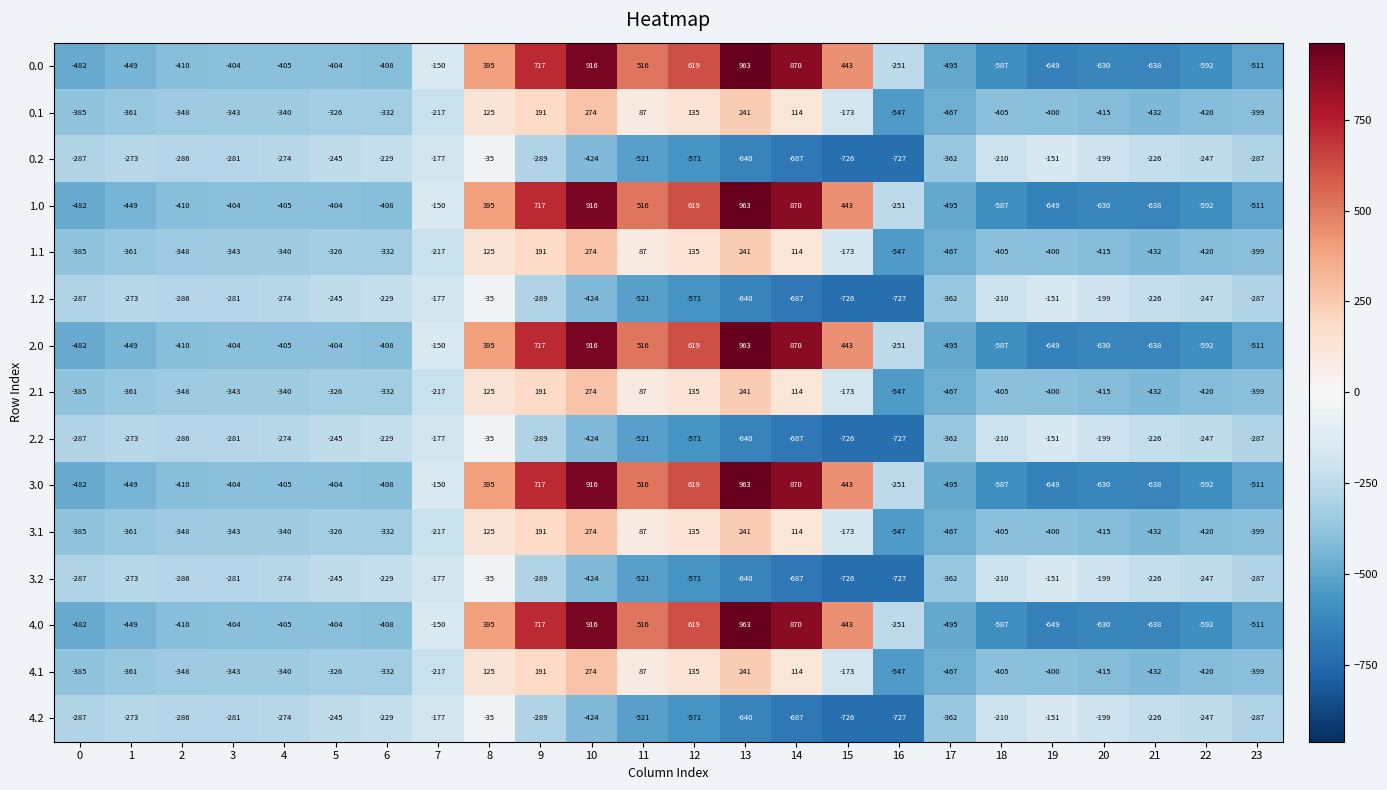

The value of 0.1 at 5 is -326. True or false?

True